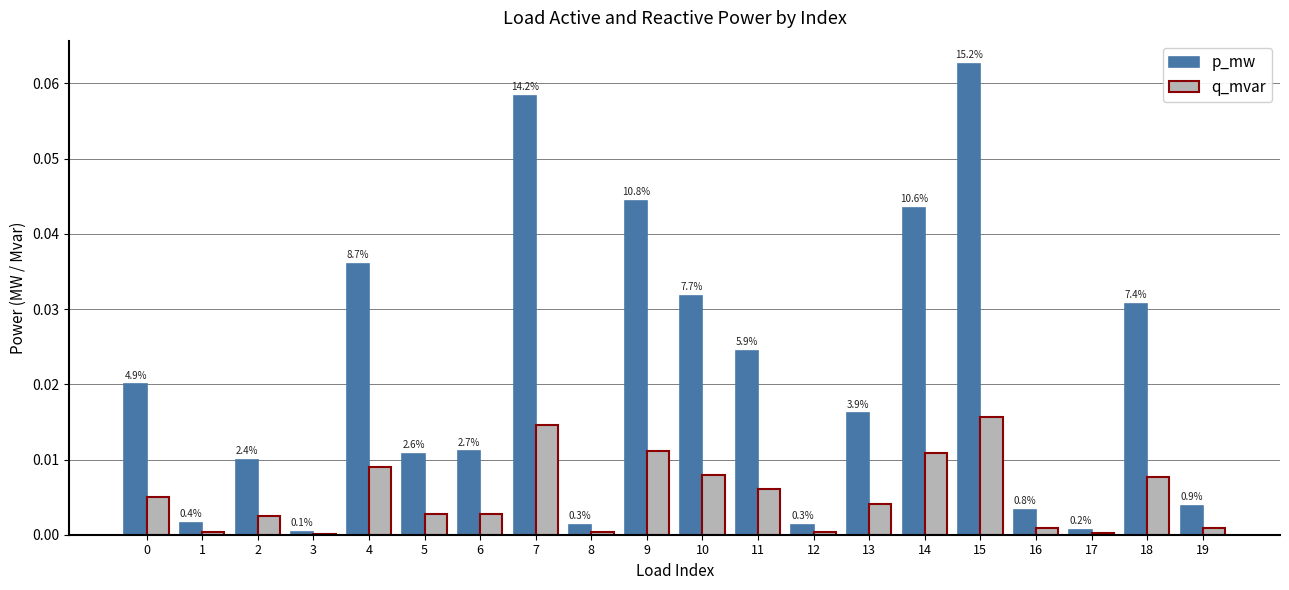

At which label does p_mw reach its minimum?

3